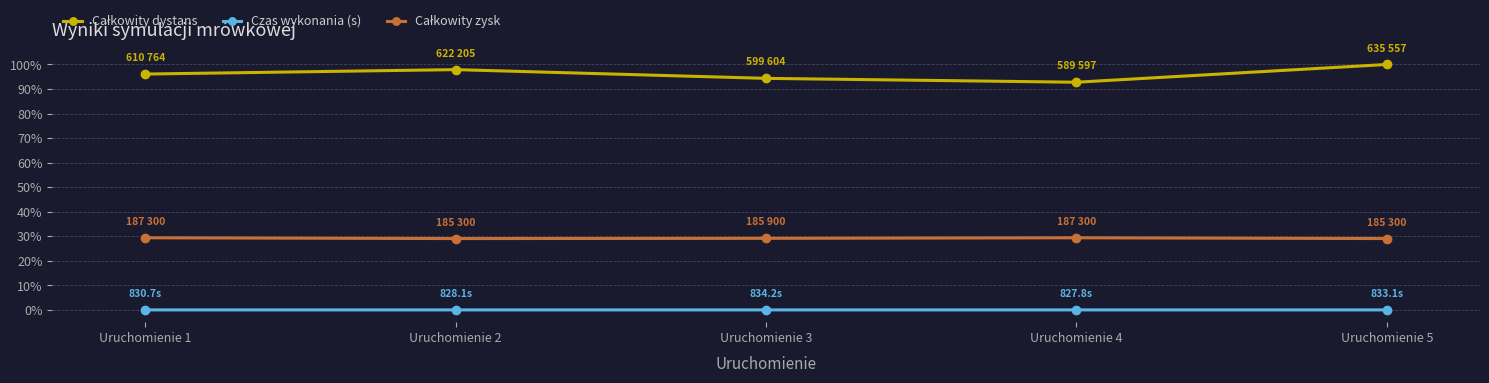

What is the maximum value shown in the chart?

100.0